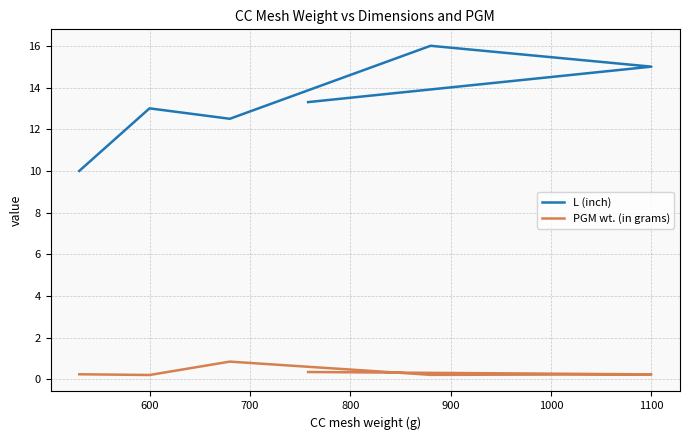

At how many categories does at least one series exceed 0?

6